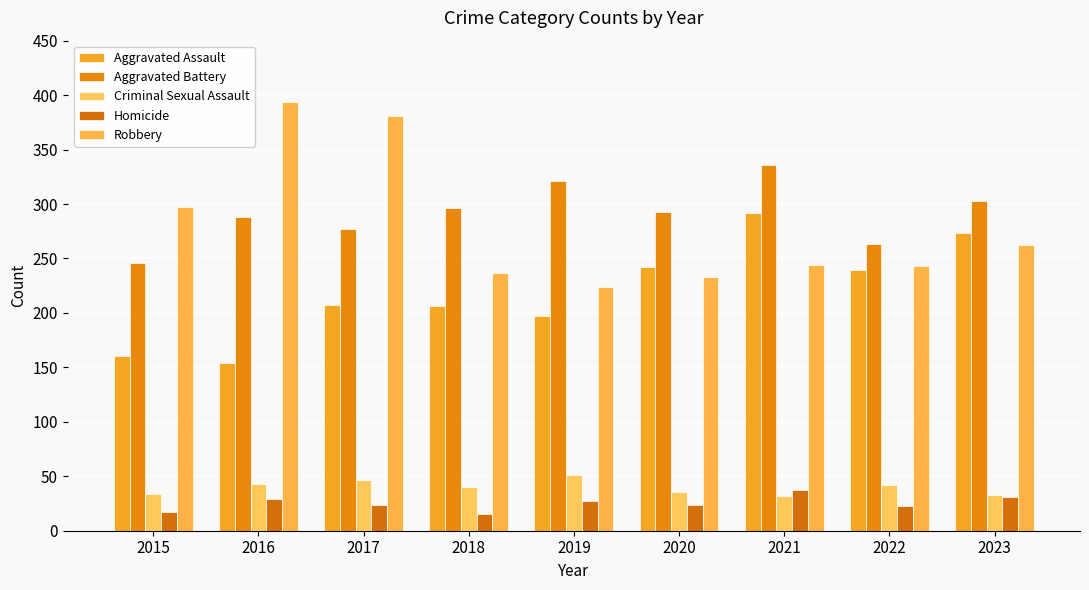

What value does the Homicide series have at 2023?

31